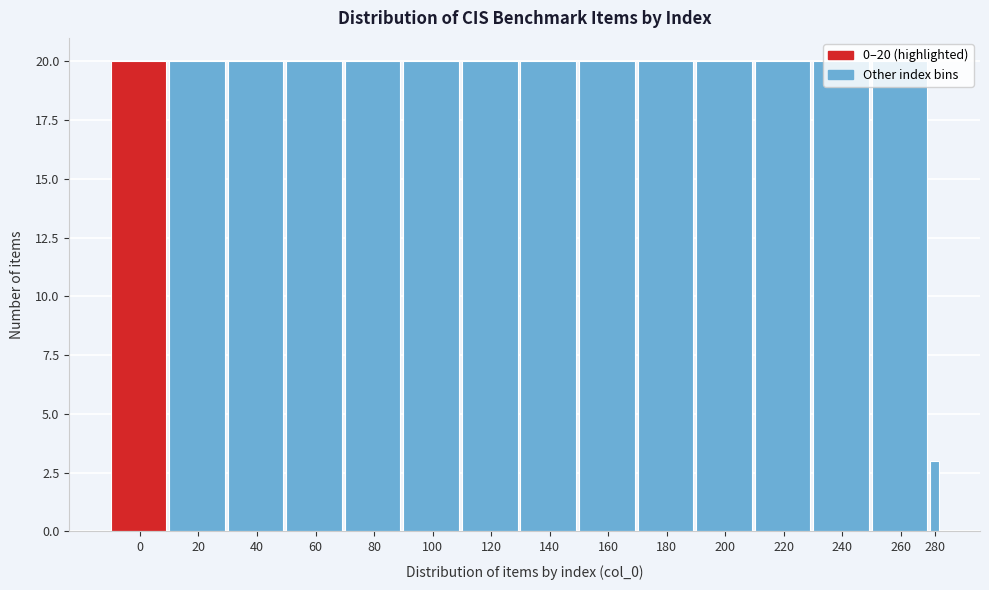

What is the value of the 12th bar from the left?

20